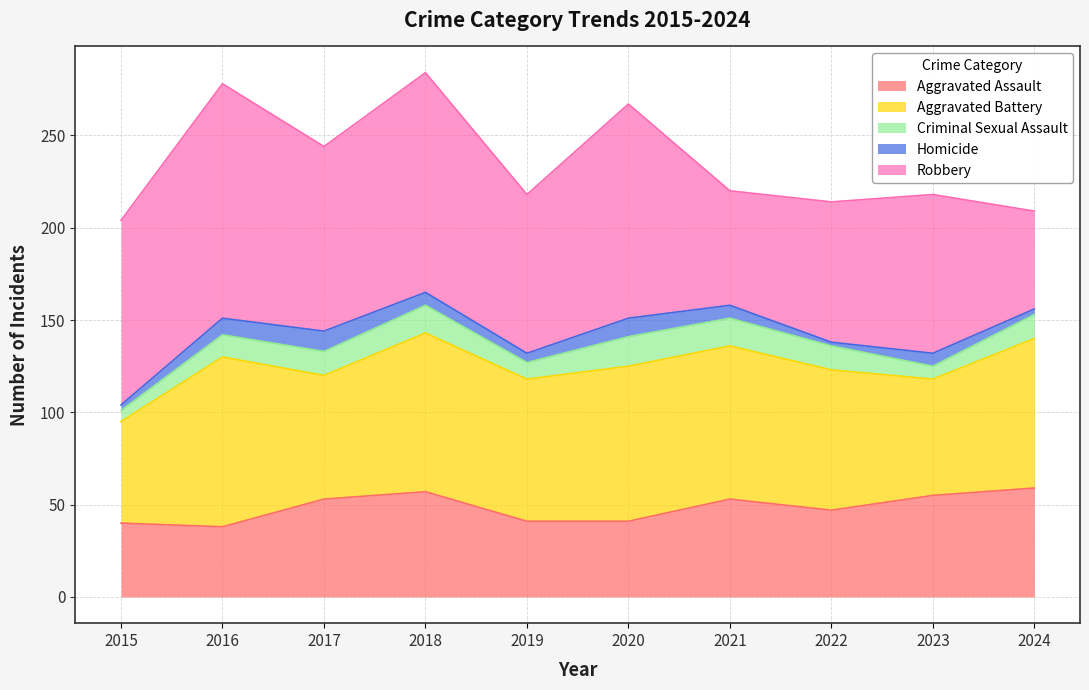

Where does the Criminal Sexual Assault series first go above 13?

2018